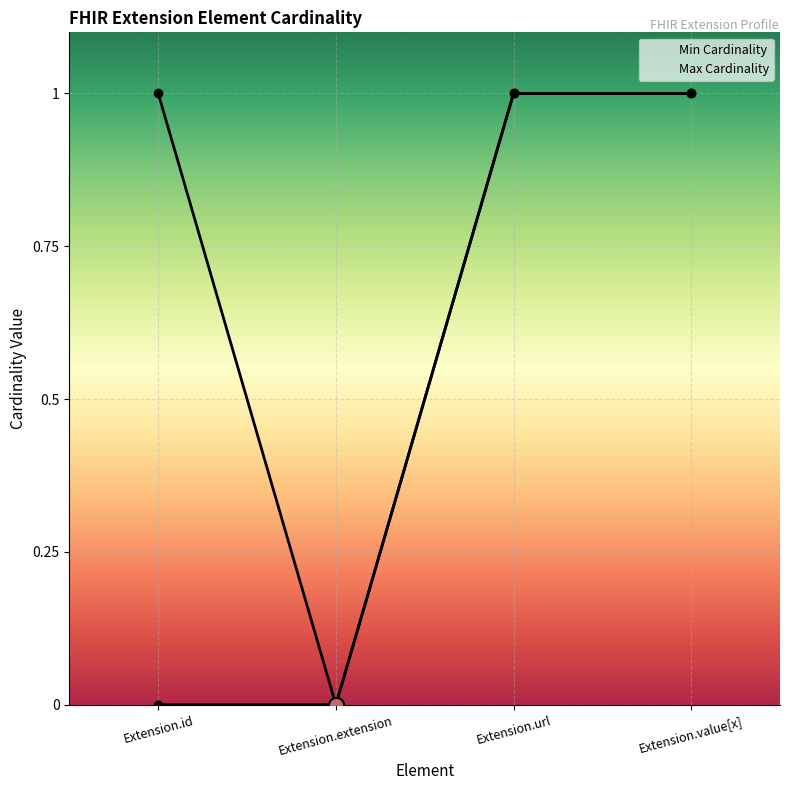

Which series has the largest total across all categories?

Max Cardinality